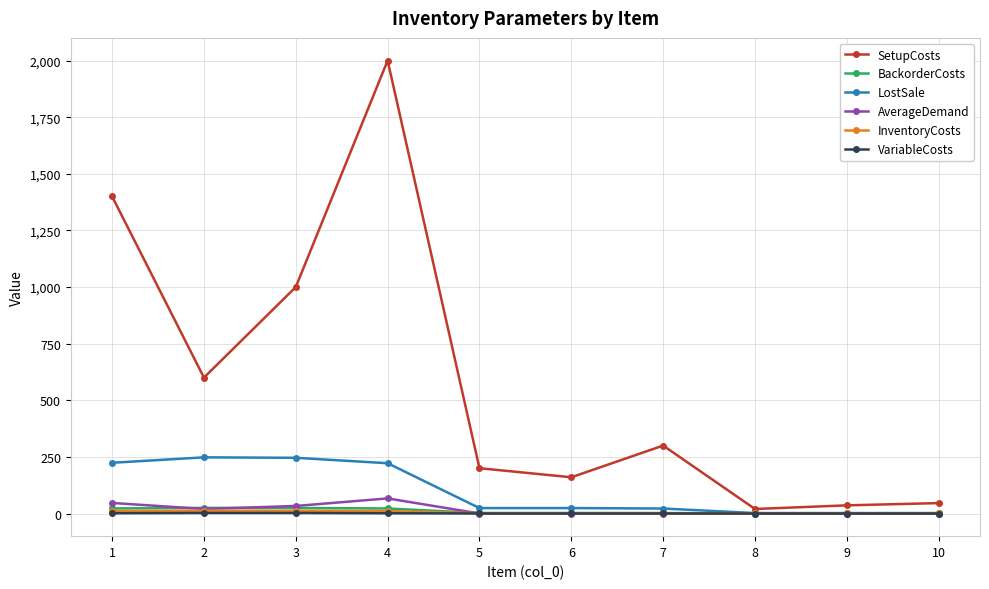

Is the value of VariableCosts at 8 greater than the value of LostSale at 1?

No